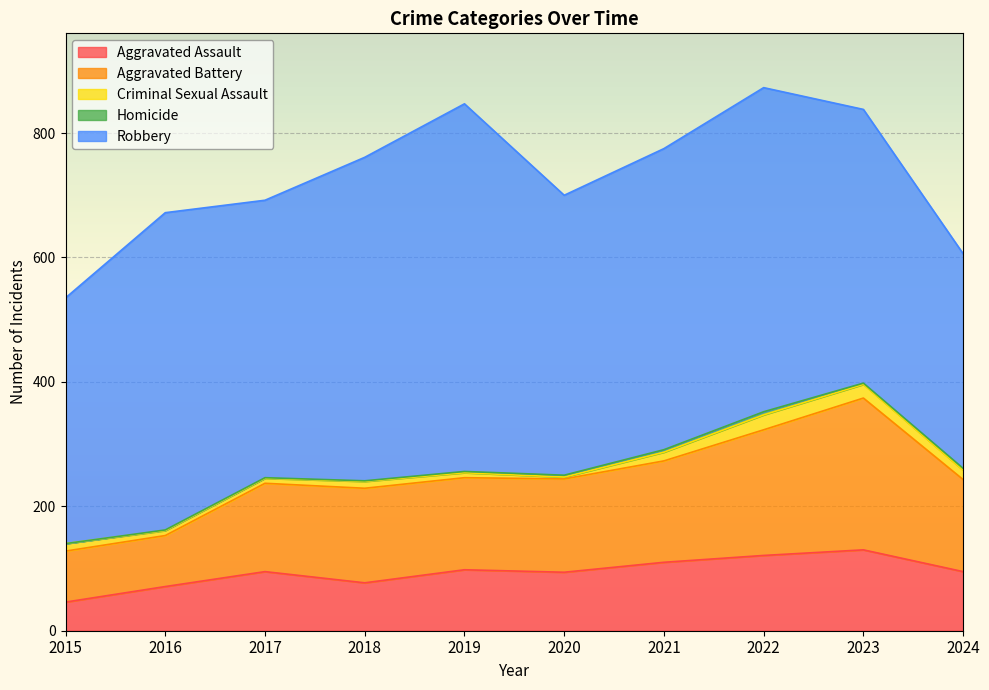

At how many categories does at least one series exceed 295?

10